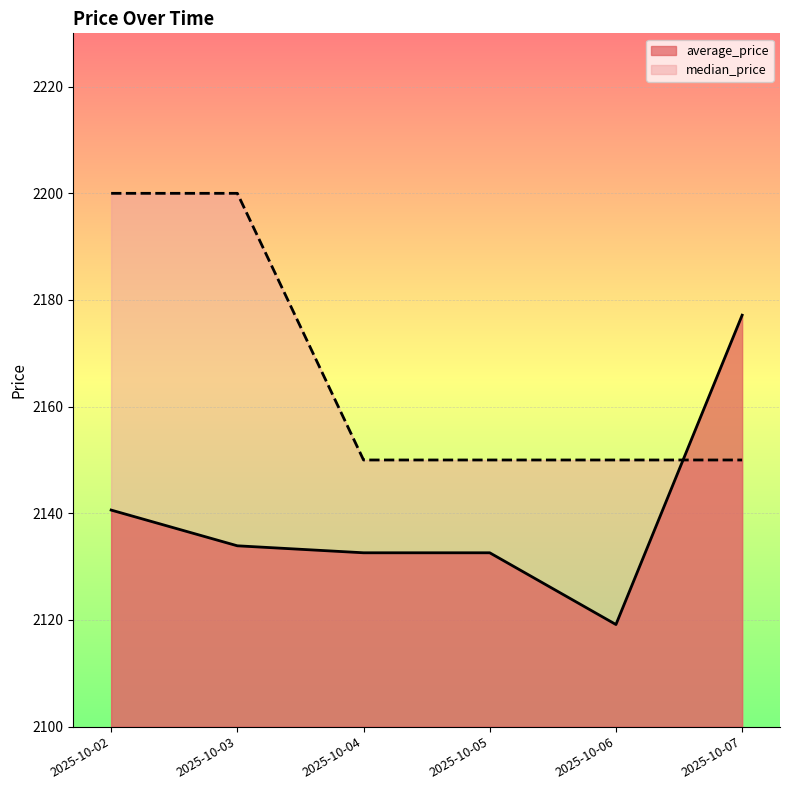

Which series ends up on top after the final intersection of average_price and median_price?

average_price